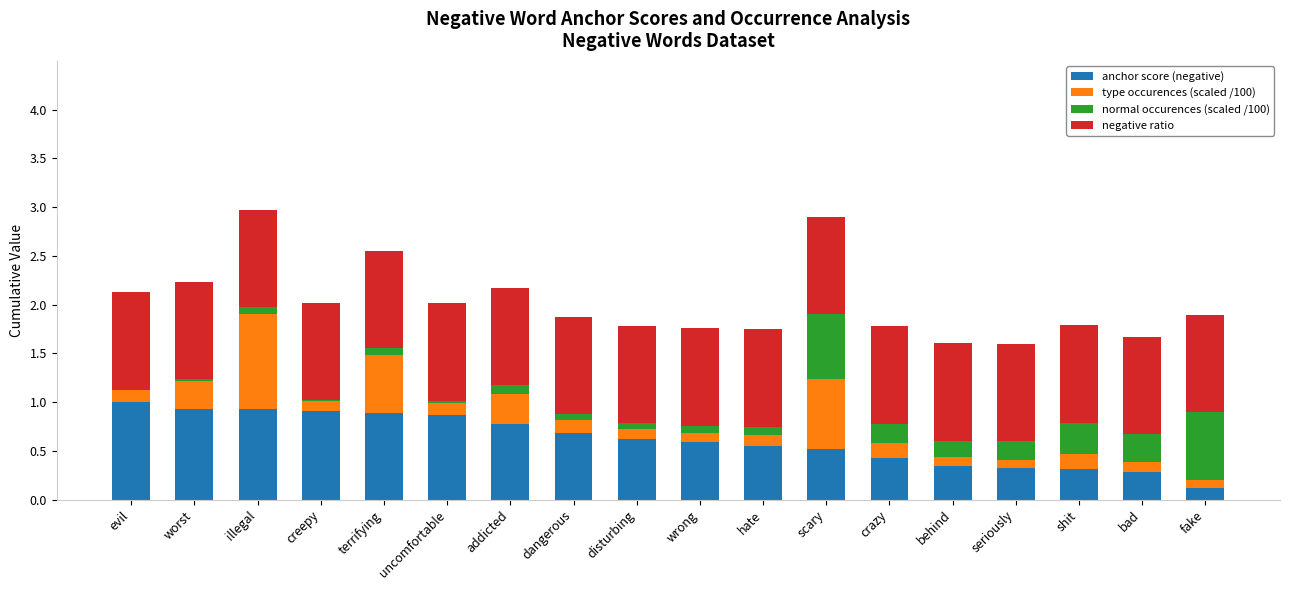

What is the difference between the maximum and minimum values in the normal occurences (scaled /100) series?

0.7